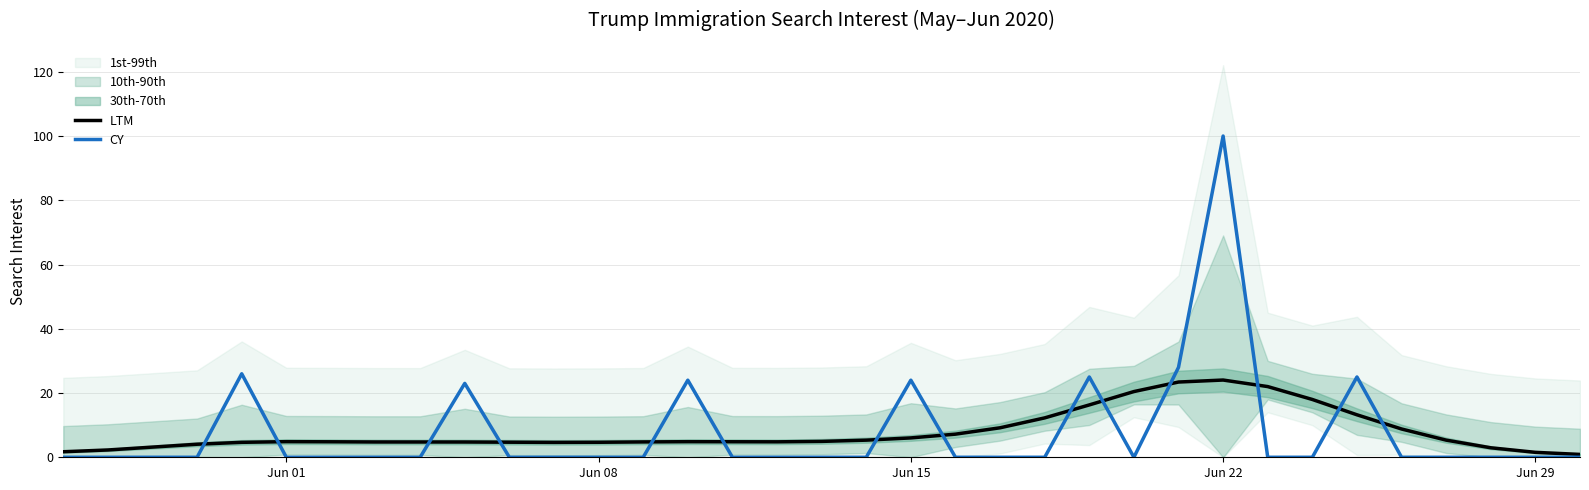

What is the highest value of the CY series?

100.0